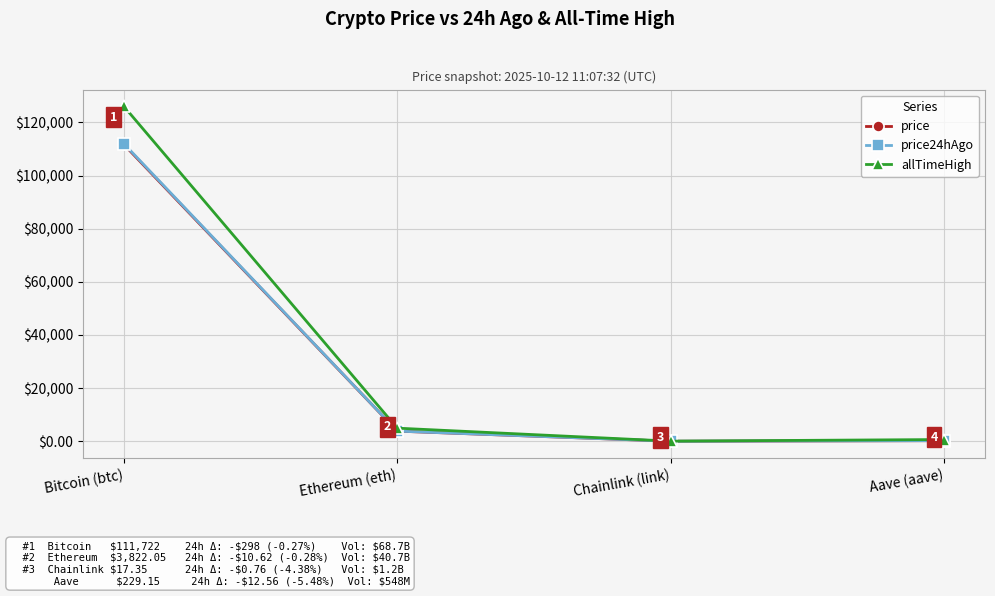

What is the difference between the second highest and second lowest values in the price24hAgo series?

3591.0